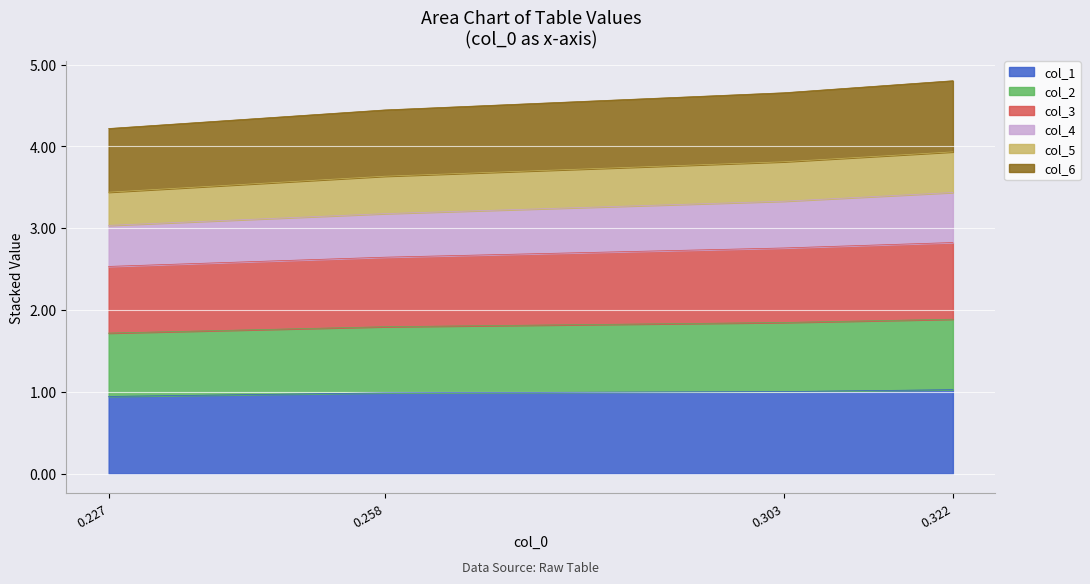

Which series has the largest range (max minus min)?

col_4